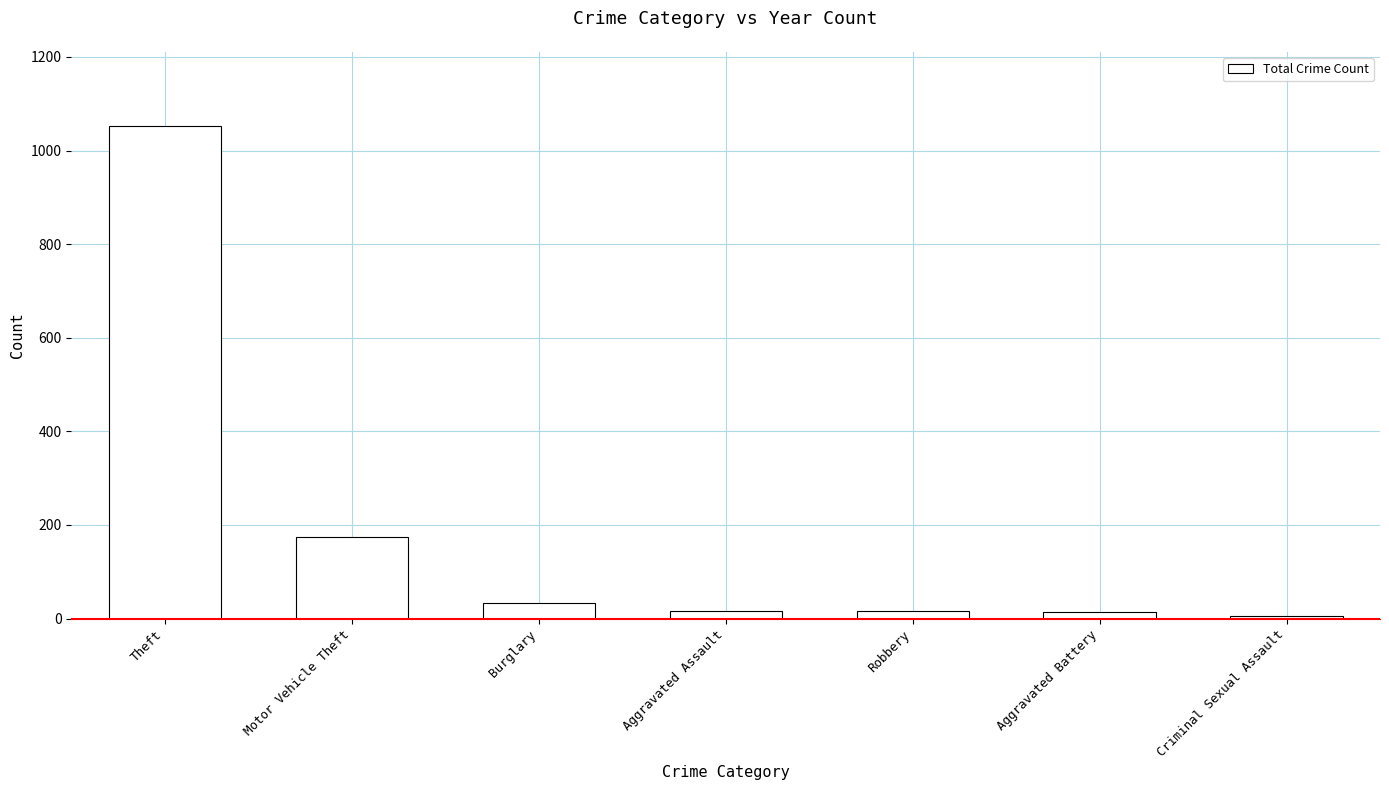

Between Aggravated Battery and Theft, which is larger?

Theft